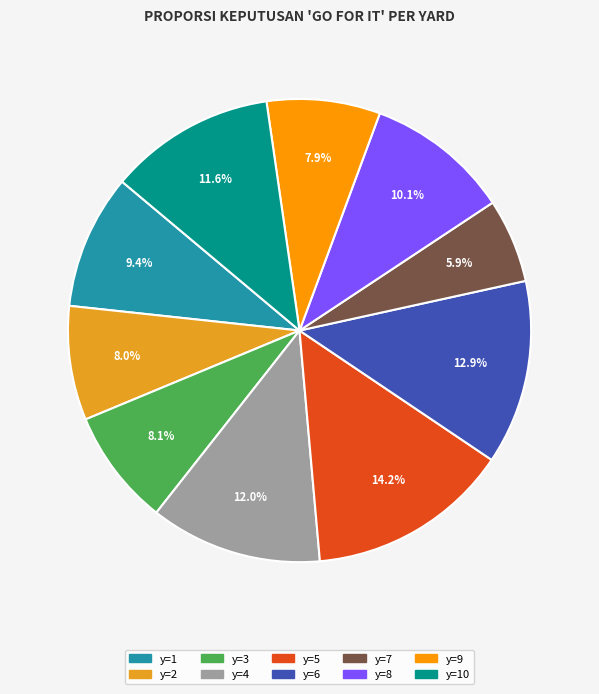

Is there any slice that represents more than half of the pie?

No